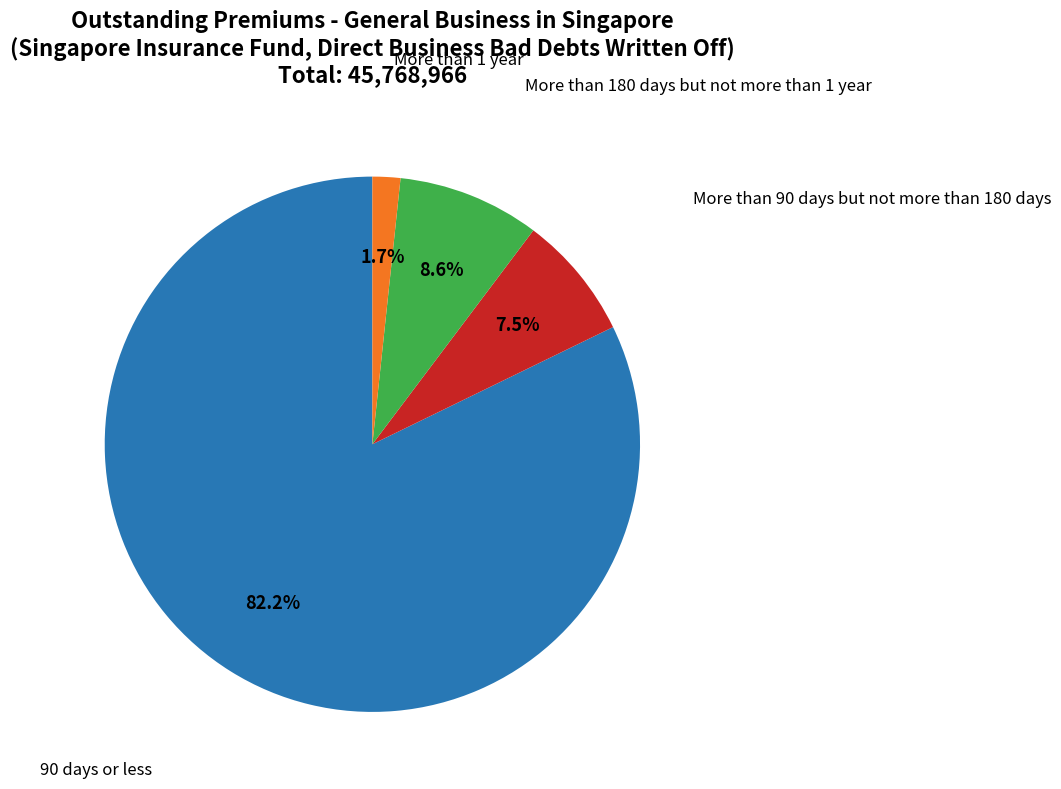

Which category has the biggest portion of the pie?

90 days or less